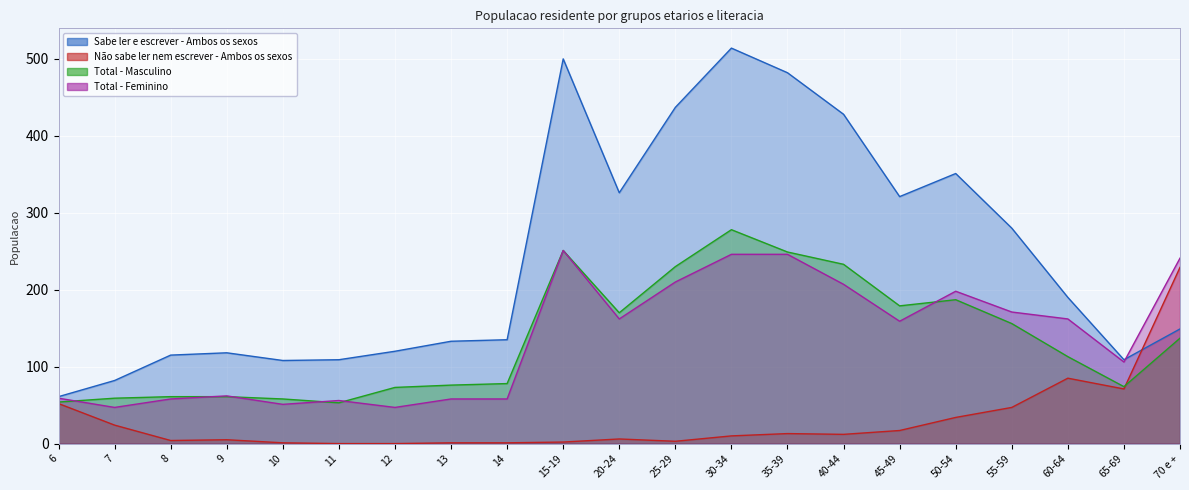

How many distinct data groups are displayed?

4